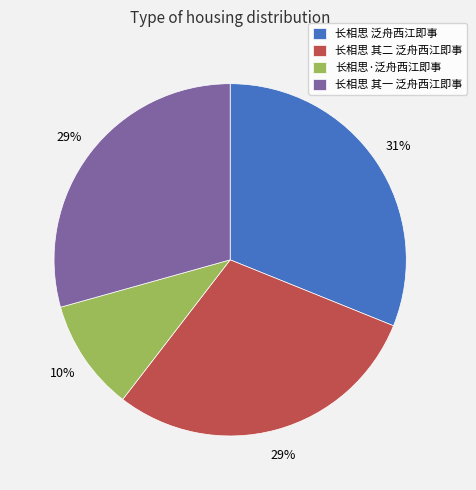

Which category has the smallest portion of the pie?

长相思·泛舟西江即事